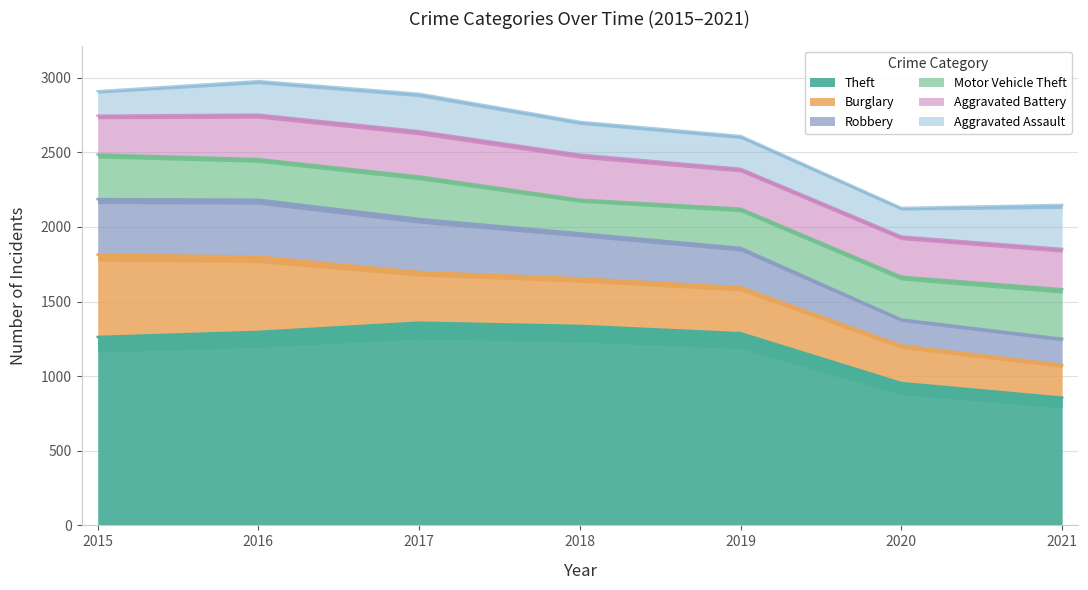

At which category does the chart reach its peak across all series?

2017